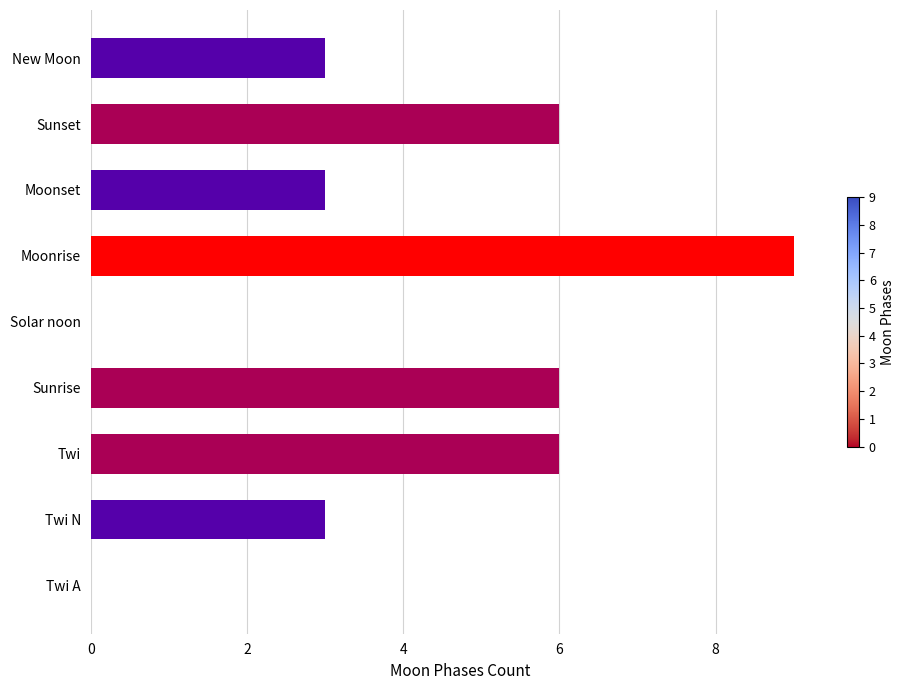

The chart shows a value of 4 at Twi A. True or false?

False